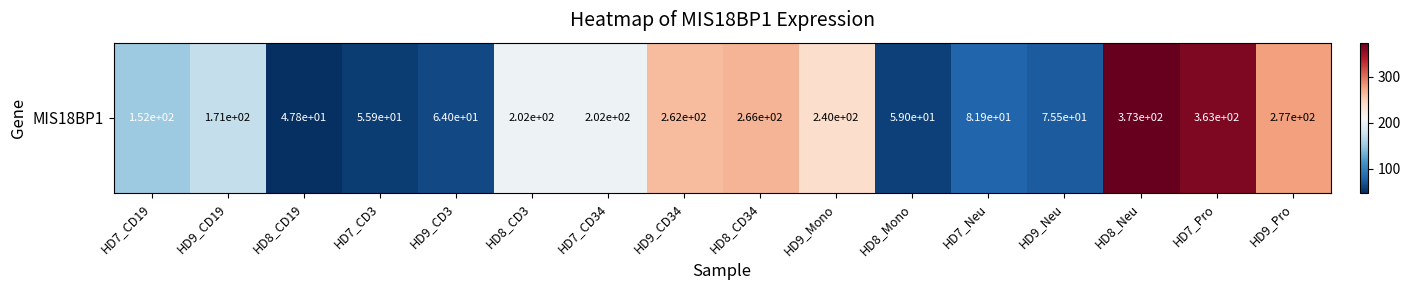

How many values exceed 202?

8